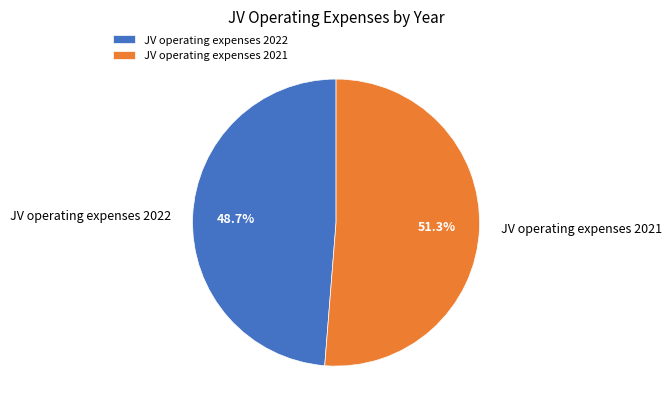

To the nearest percent, what is the combined percentage of JV operating expenses 2022 and JV operating expenses 2021?

100%